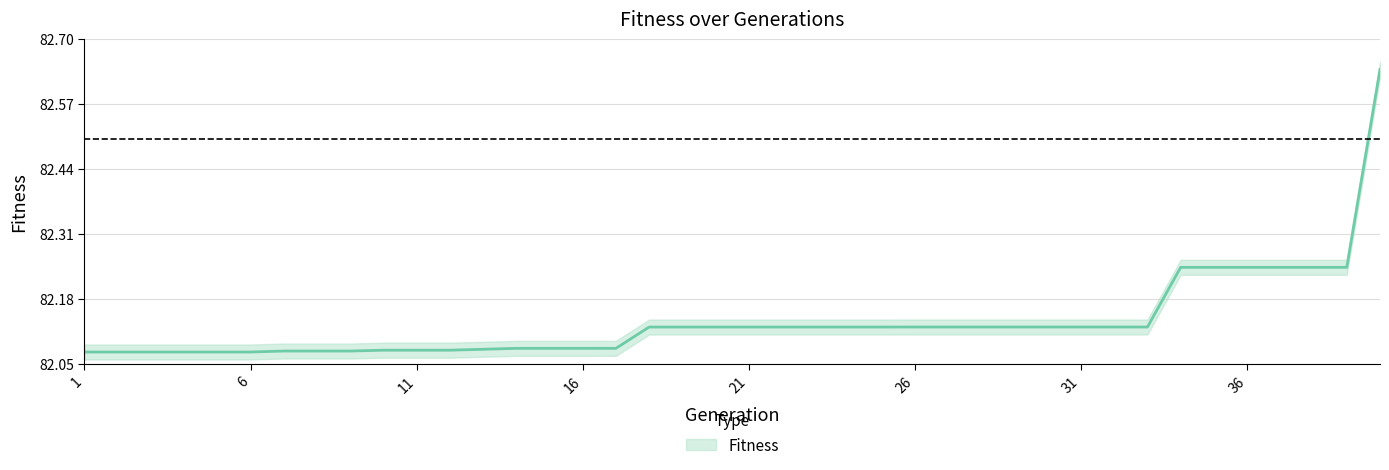

Is it true that the value at 31 is 17.9?

False